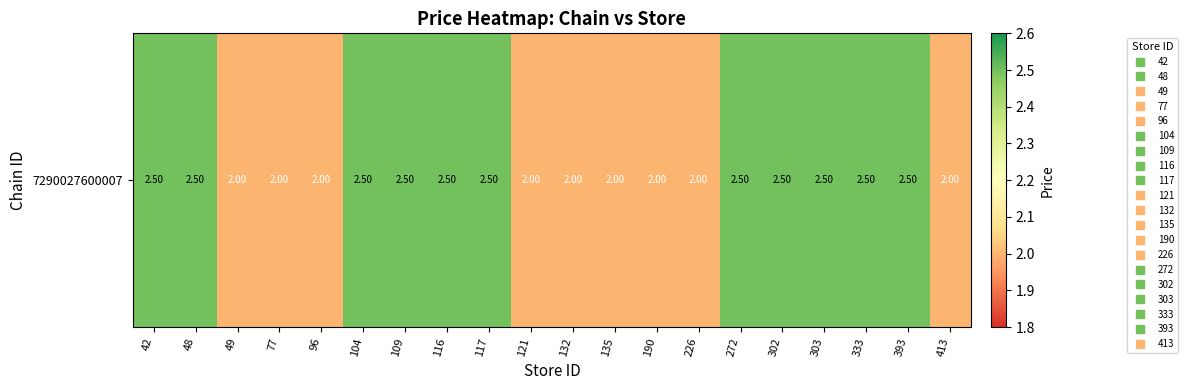

List the labels in order of value, smallest first.

49, 77, 96, 121, 132, 135, 190, 226, 413, 42, 48, 104, 109, 116, 117, 272, 302, 303, 333, 393